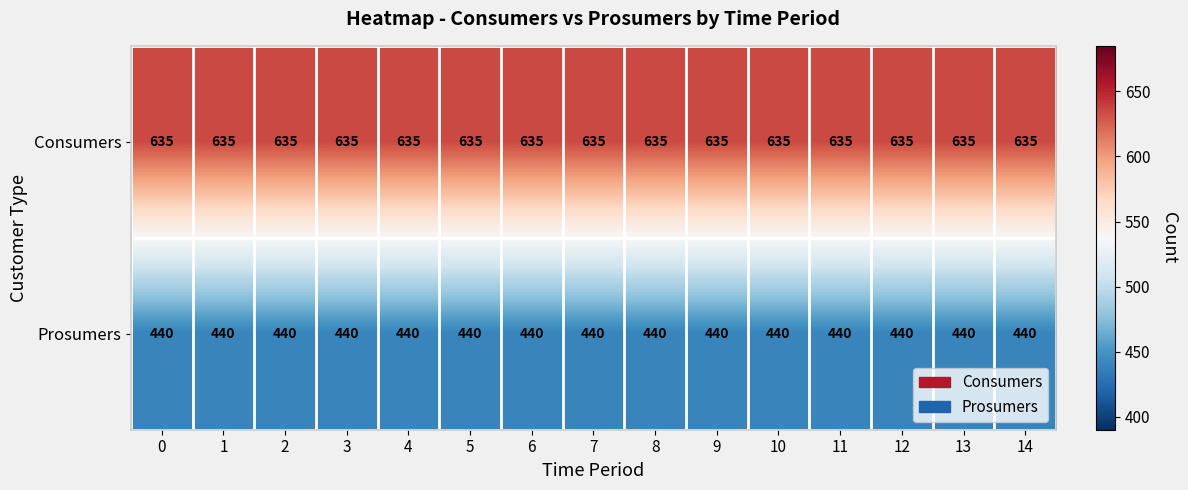

True or false: Consumers has a value of 635 at 14.

True